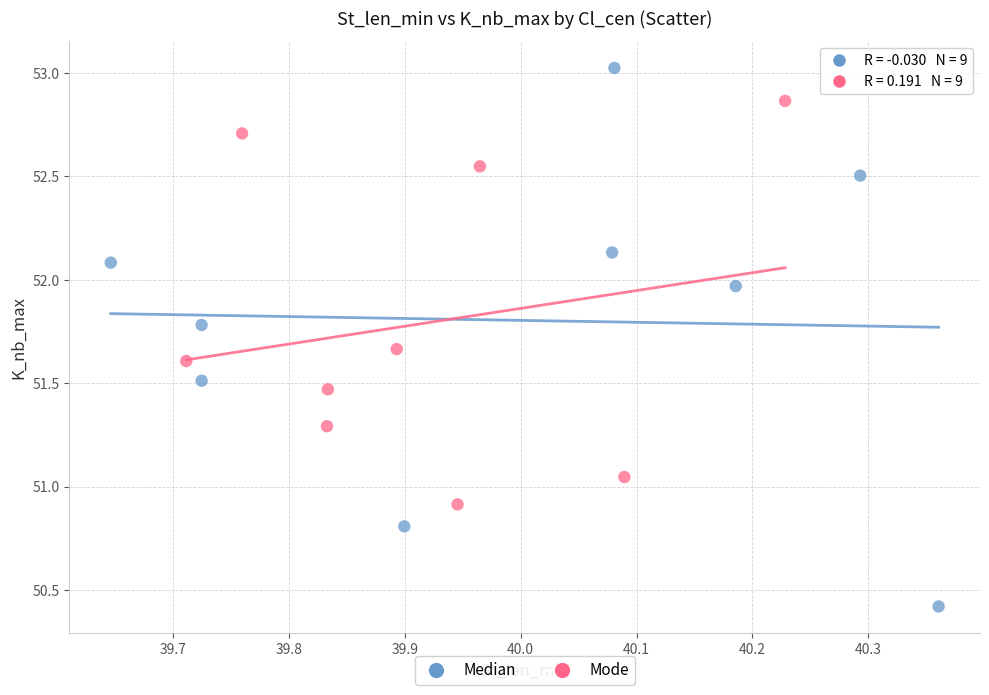

Which series has the largest Y range (max minus min)?

Median